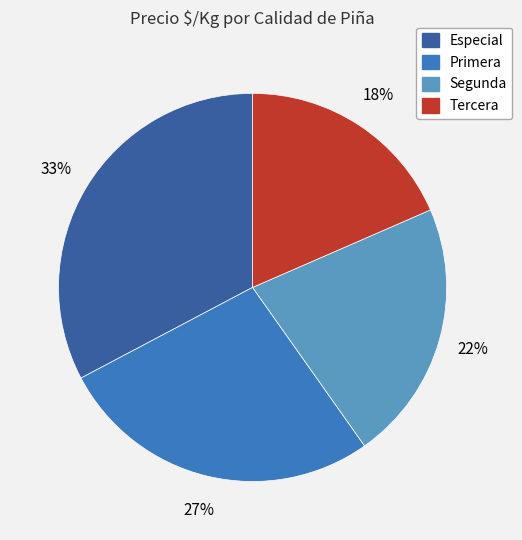

Is the sum of Tercera and Especial greater than half?

Yes